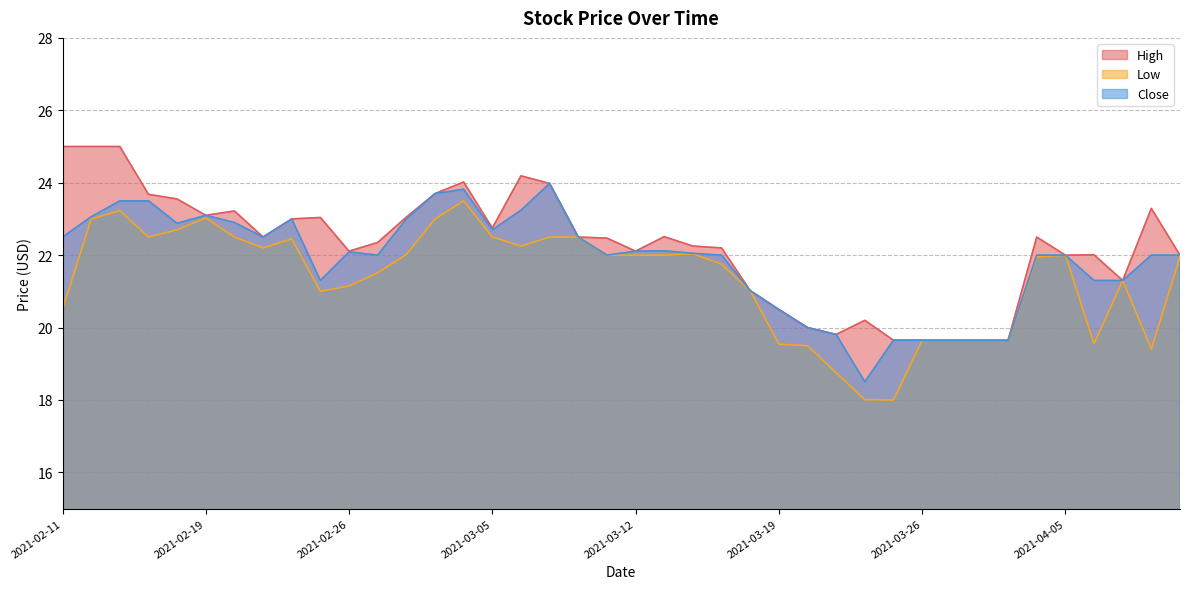

The Low series shows 11.5 at 2021-03-19. True or false?

False